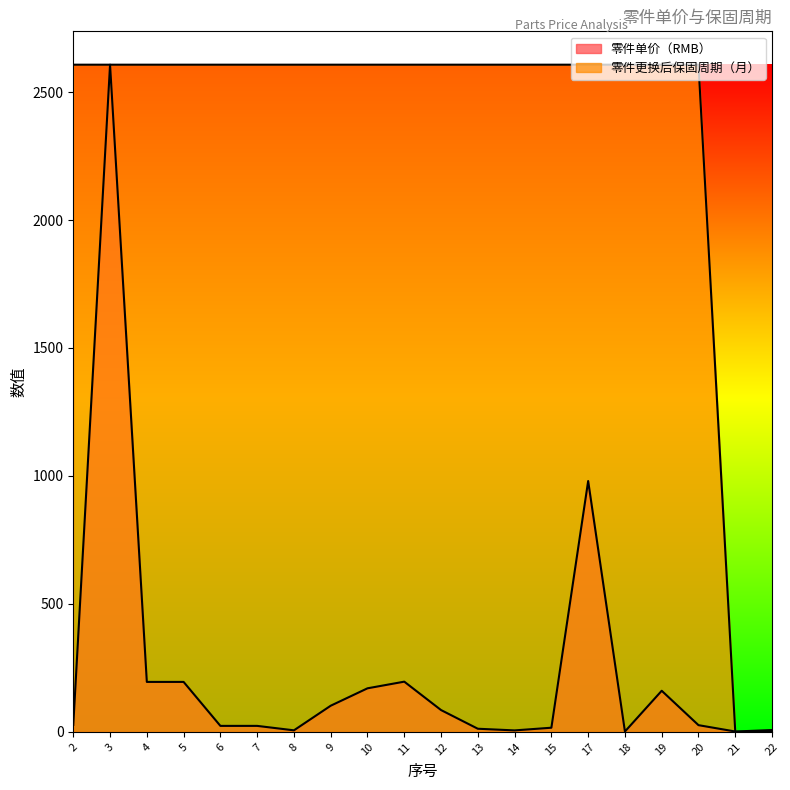

What is the spread (max minus min) of values at 4?

2412.0